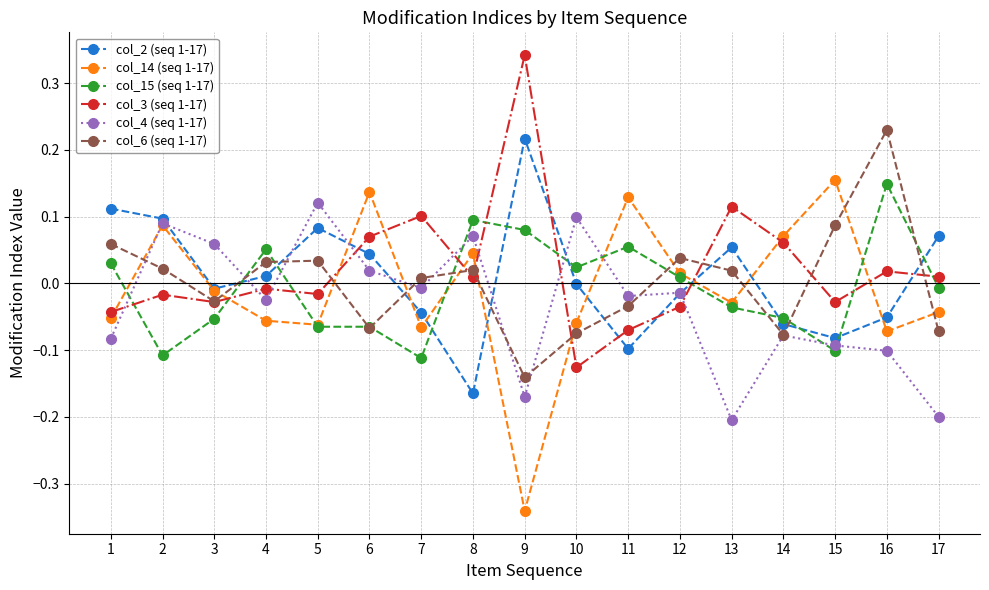

Is the value of col_3 (seq 1-17) at 5 greater than the value of col_2 (seq 1-17) at 14?

Yes